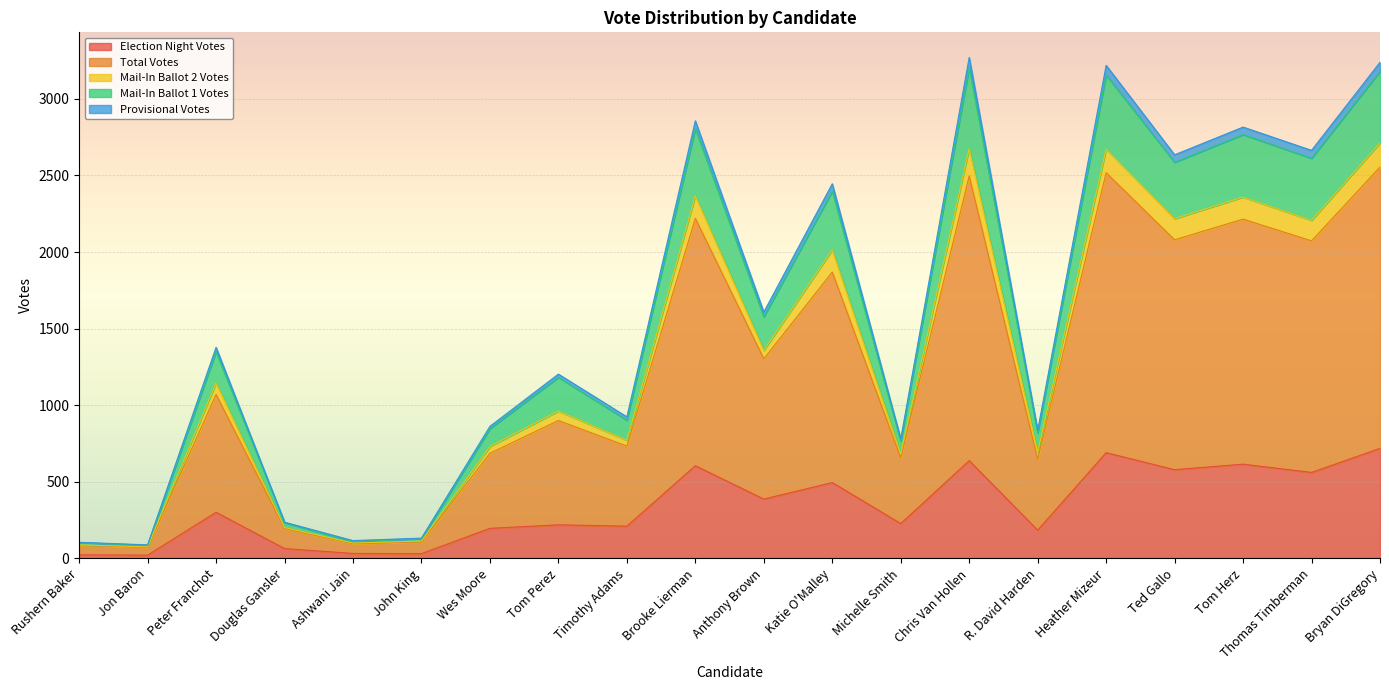

At which category does Election Night Votes reach its first local peak?

Peter Franchot